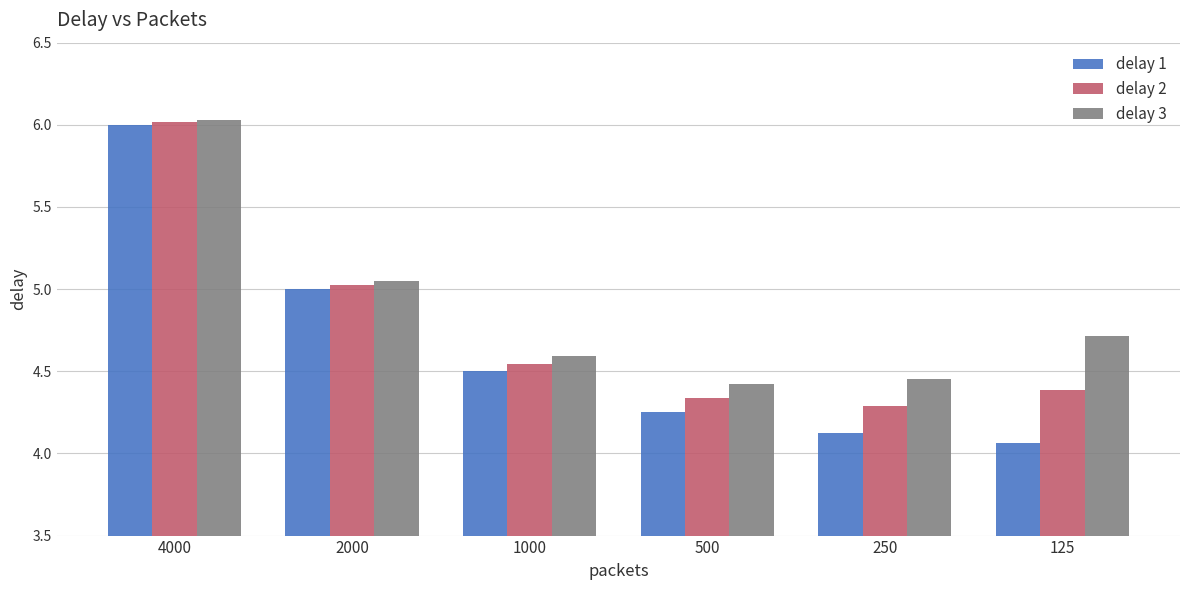

List the series in order of their overall mean, highest first.

delay 3, delay 2, delay 1